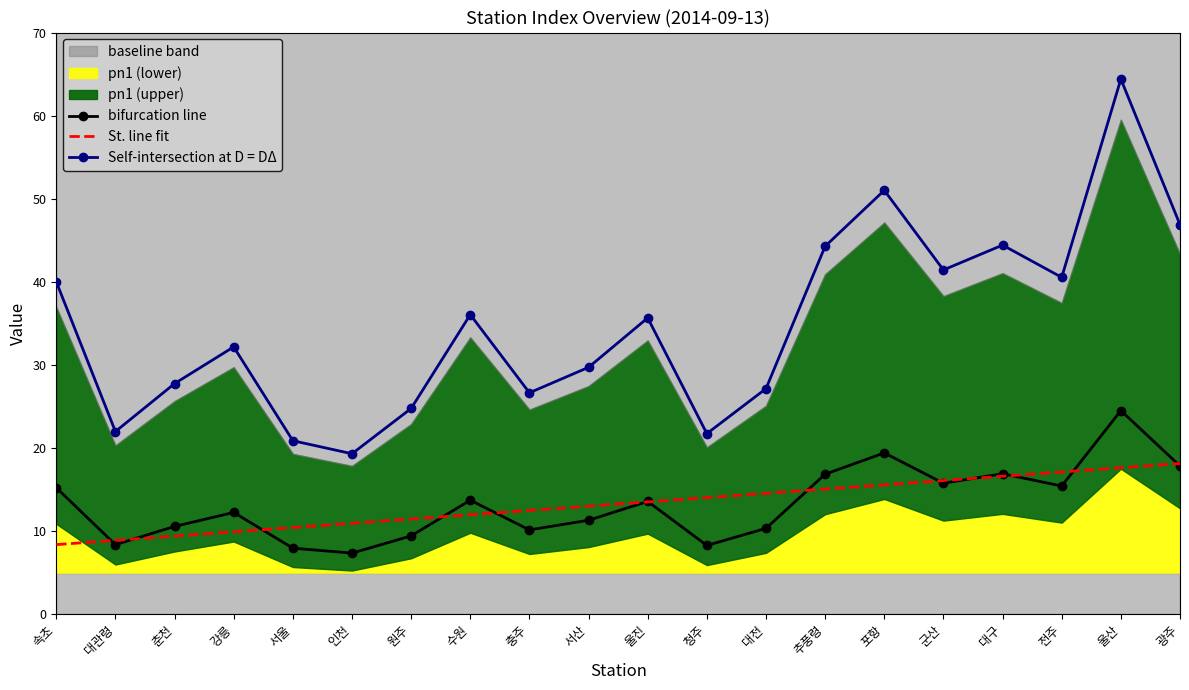

What is the difference between the maximum and second lowest values in the St. line fit series?

9.3